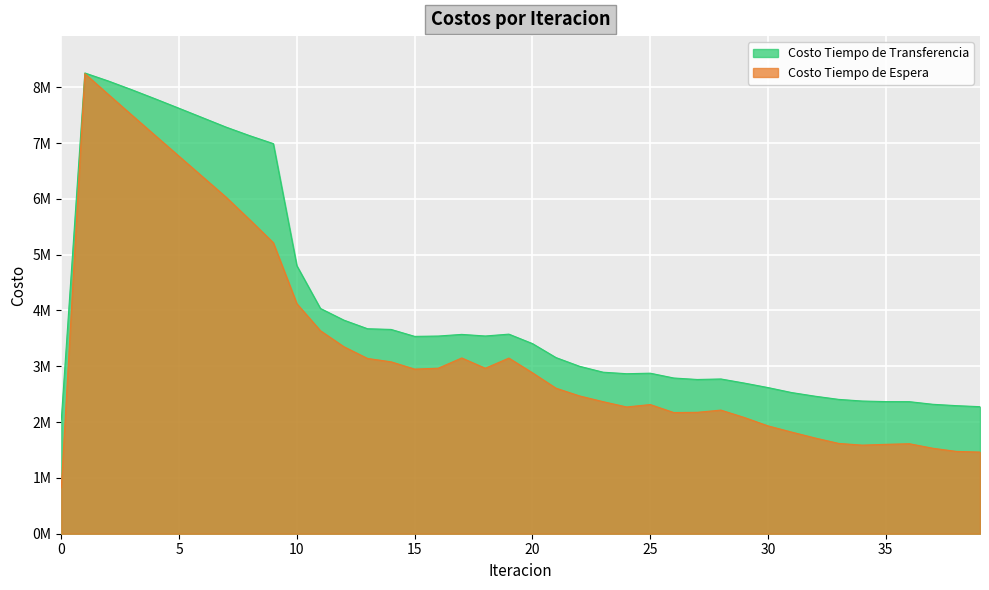

How many lines are shown in the chart?

2